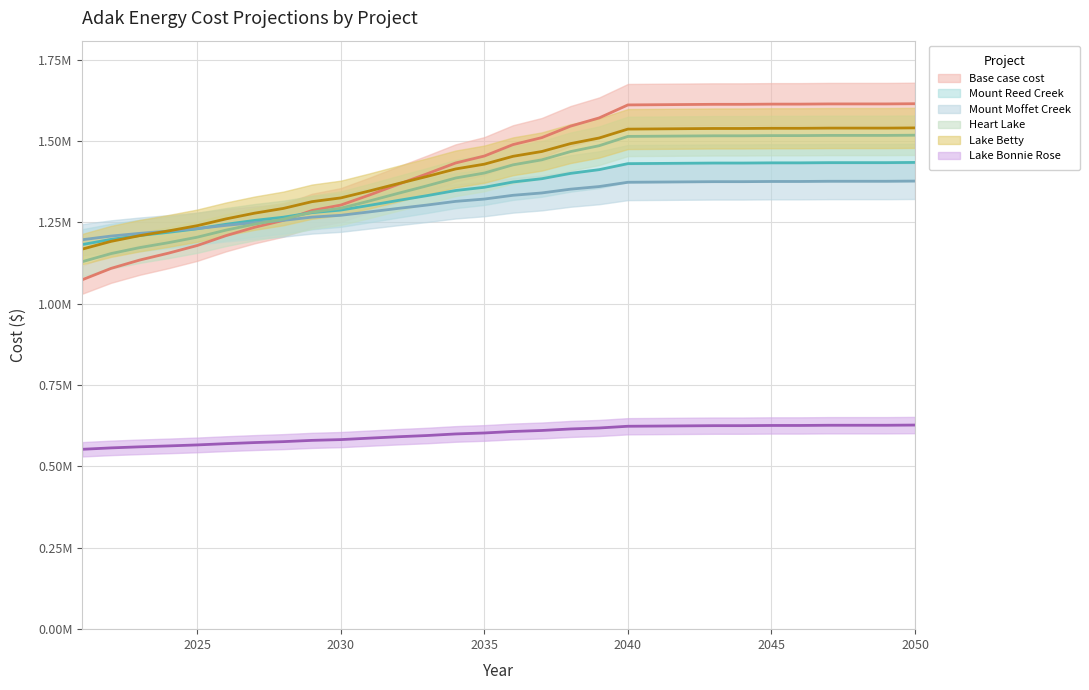

Which has a higher value, 2031 or 2038?

2038